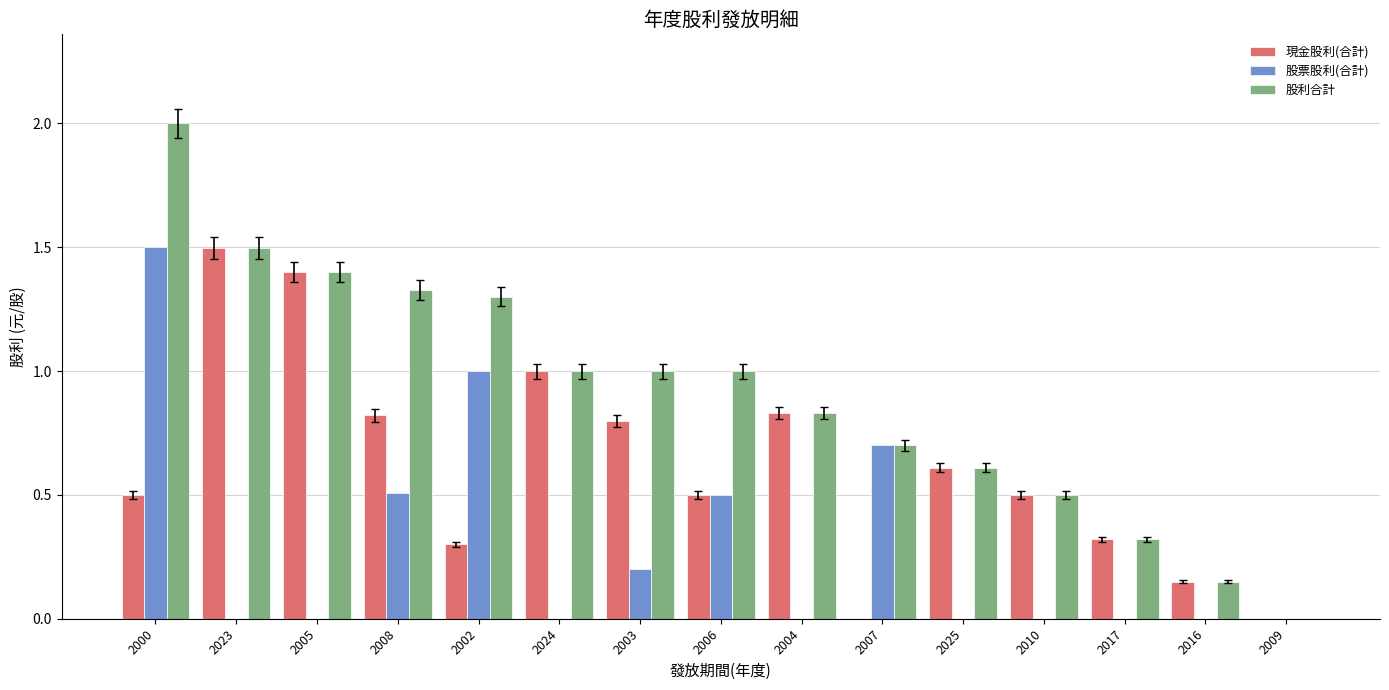

What is the sum of all 現金股利(合計) values?

9.2